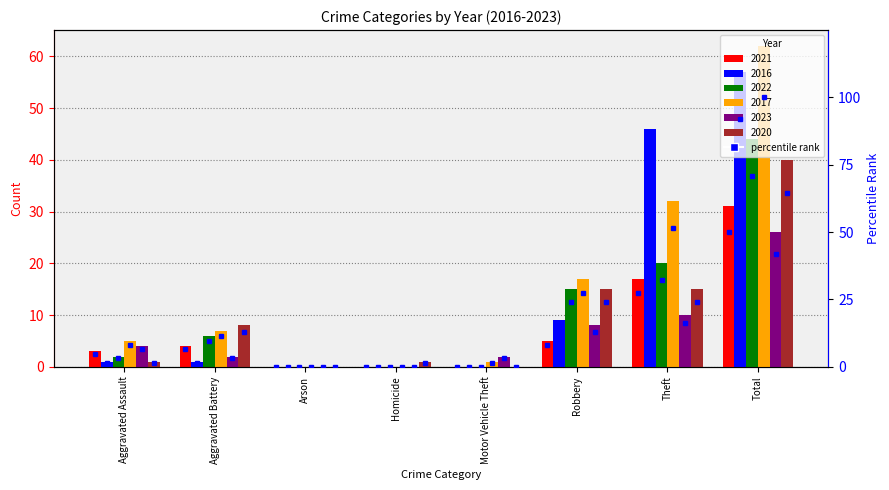

Reading left to right, what are all the values shown in this chart?

2021: Aggravated Assault=3	Aggravated Battery=4	Arson=0	Homicide=0	Motor Vehicle Theft=0	Robbery=5	Theft=17	Total=31
2016: Aggravated Assault=1	Aggravated Battery=1	Arson=0	Homicide=0	Motor Vehicle Theft=0	Robbery=9	Theft=46	Total=57
2022: Aggravated Assault=2	Aggravated Battery=6	Arson=0	Homicide=0	Motor Vehicle Theft=0	Robbery=15	Theft=20	Total=44
2017: Aggravated Assault=5	Aggravated Battery=7	Arson=0	Homicide=0	Motor Vehicle Theft=1	Robbery=17	Theft=32	Total=62
2023: Aggravated Assault=4	Aggravated Battery=2	Arson=0	Homicide=0	Motor Vehicle Theft=2	Robbery=8	Theft=10	Total=26
2020: Aggravated Assault=1	Aggravated Battery=8	Arson=0	Homicide=1	Motor Vehicle Theft=0	Robbery=15	Theft=15	Total=40